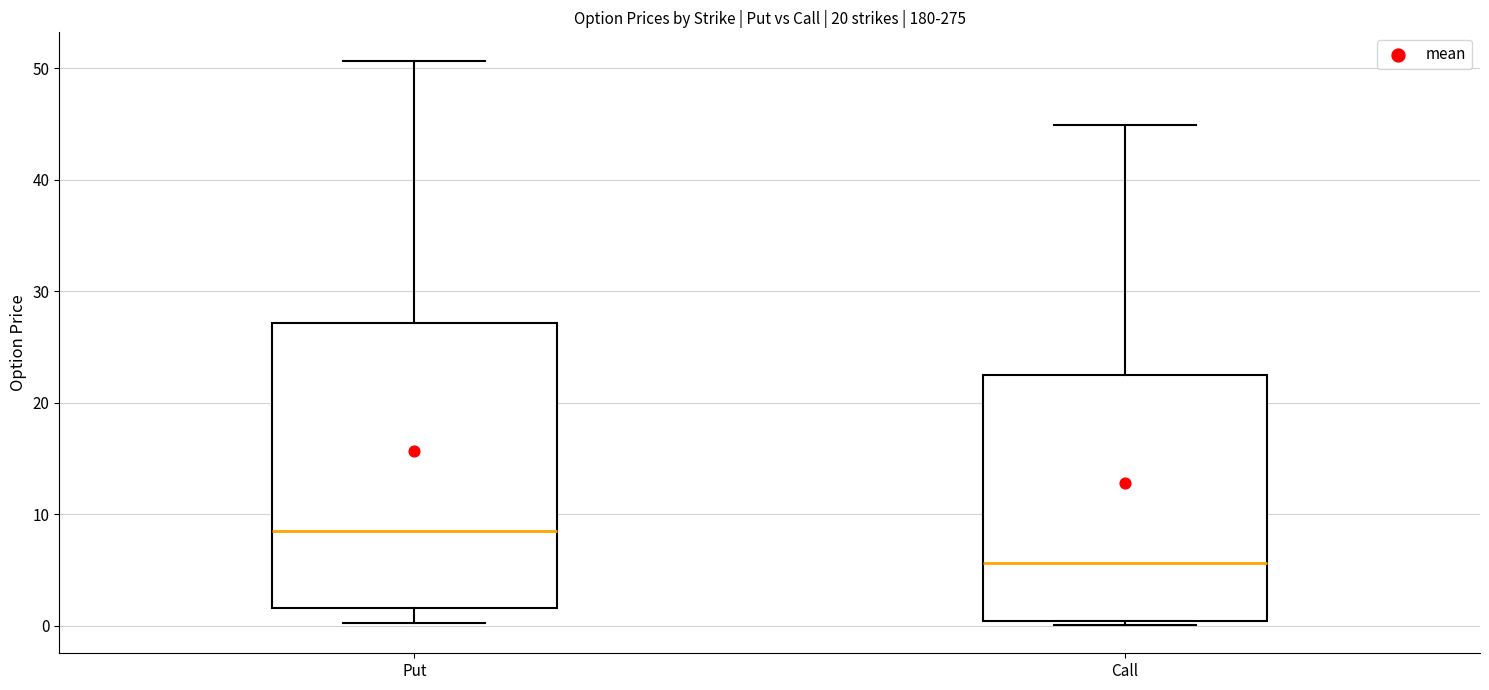

Which box's median line is the highest?

Put